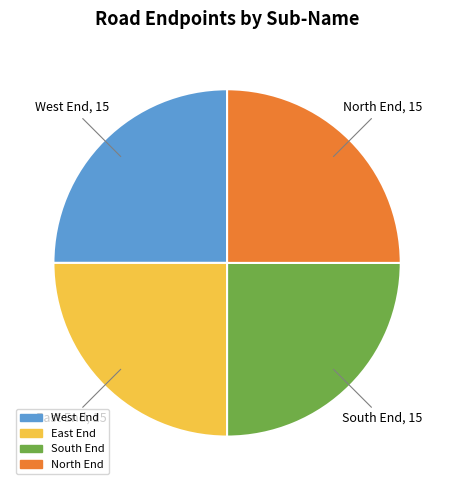

The South End slice represents 14% of the pie. True or false?

False